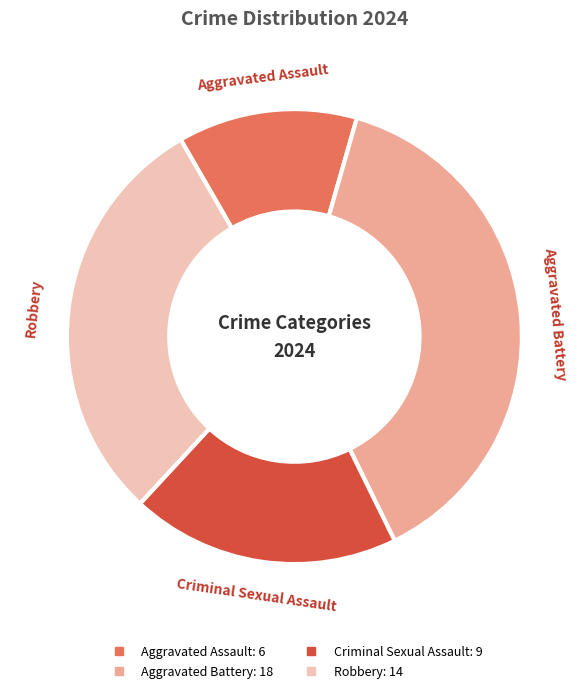

Does Aggravated Assault account for over 50% of the chart?

No